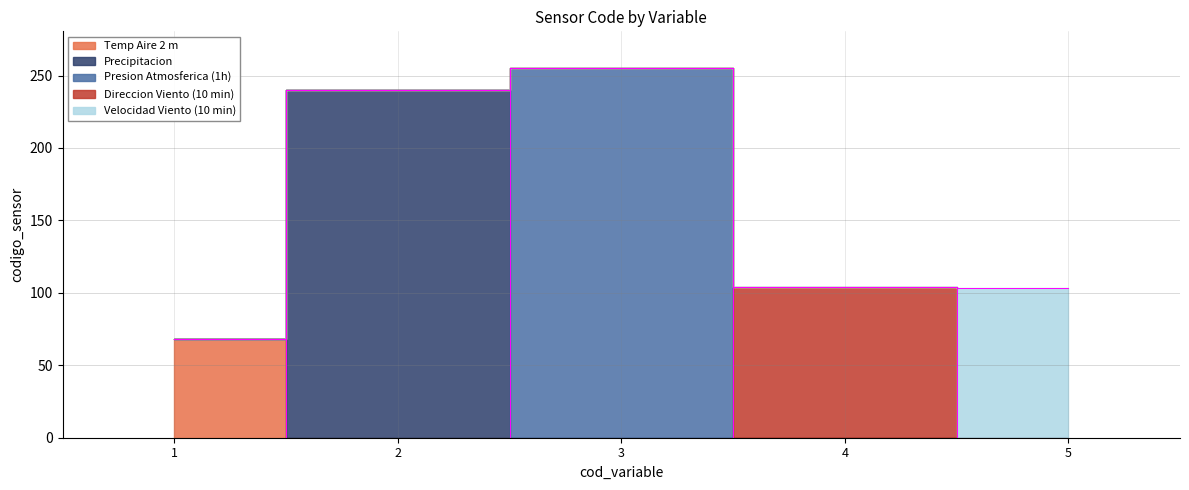

Reading right to left, list all the values displayed in this chart.

5=103	4=104	3=255	2=240	1=68